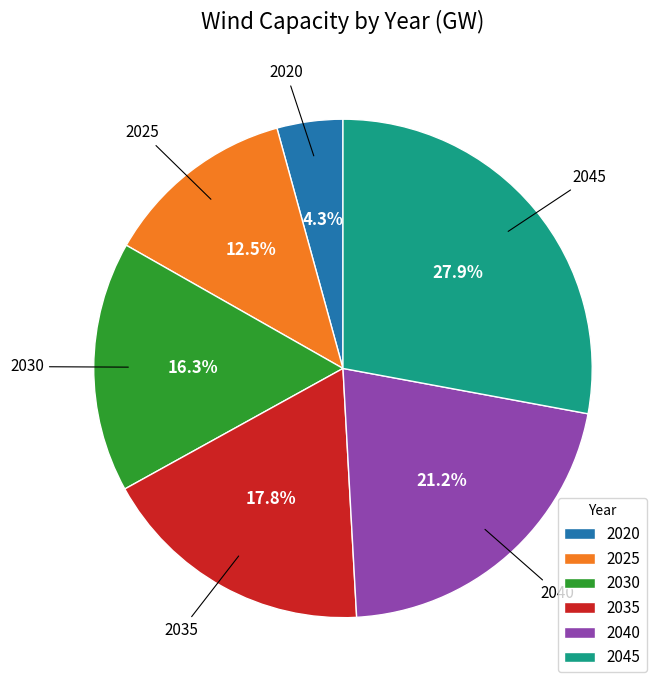

Rank the categories by value from lowest to highest.

2020, 2025, 2030, 2035, 2040, 2045